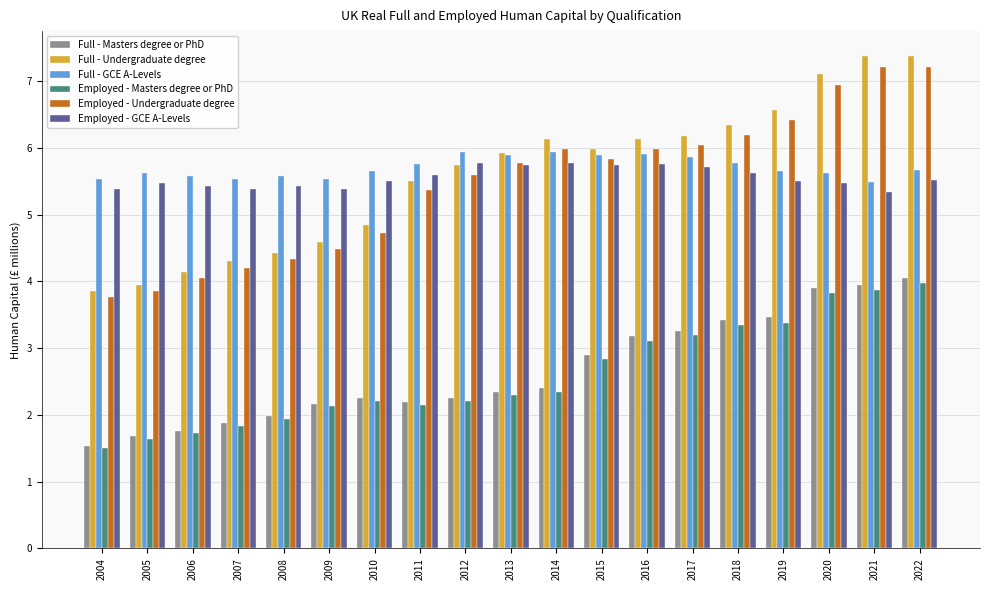

What is the total value across all series at 2013?

28.0